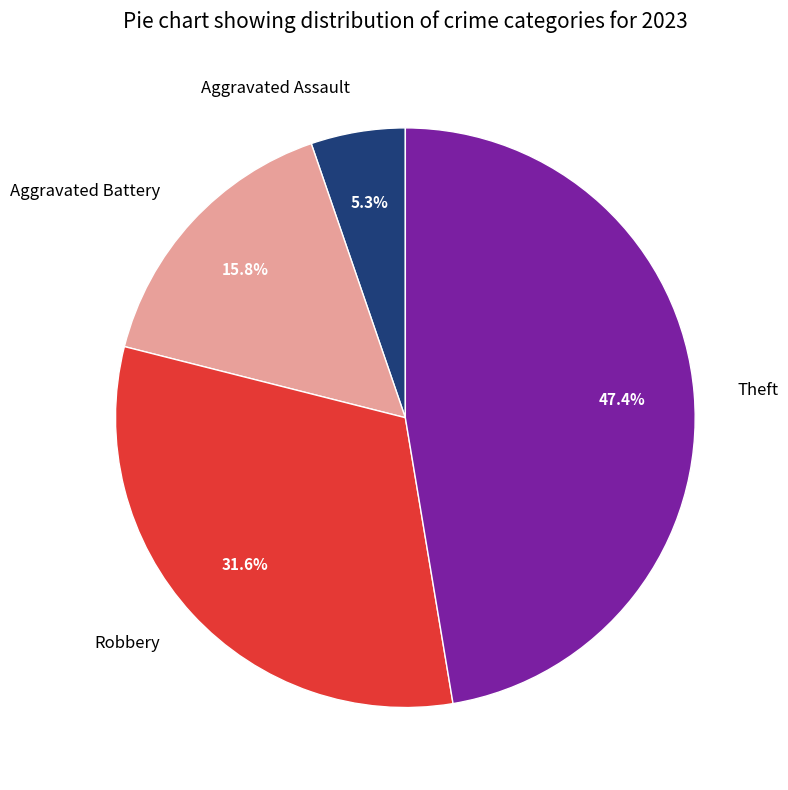

Is there a majority slice in this chart?

No